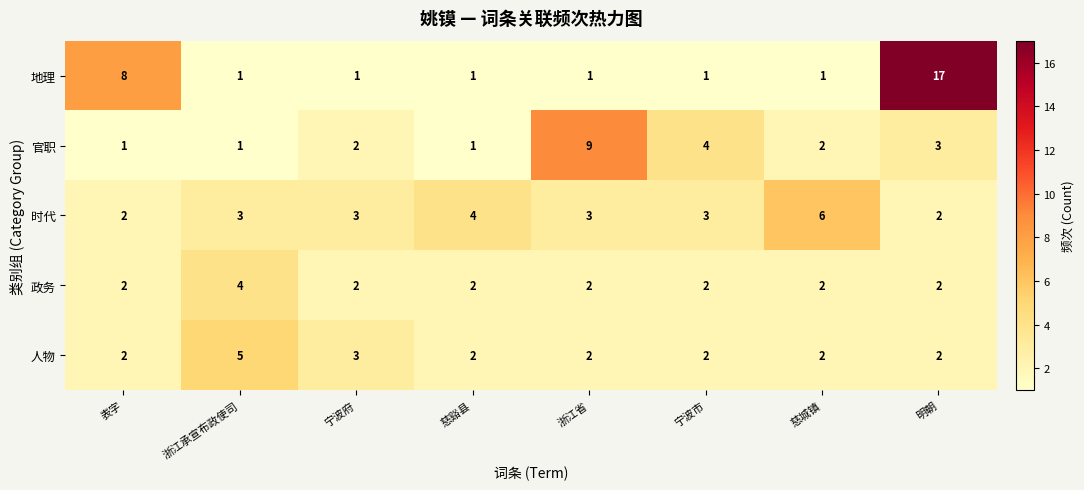

What is the greatest value displayed?

17